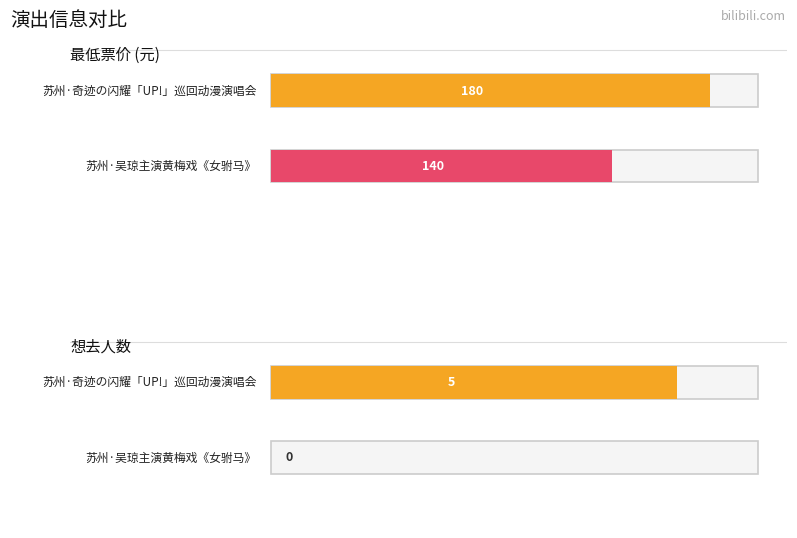

What is the greatest value displayed?

180